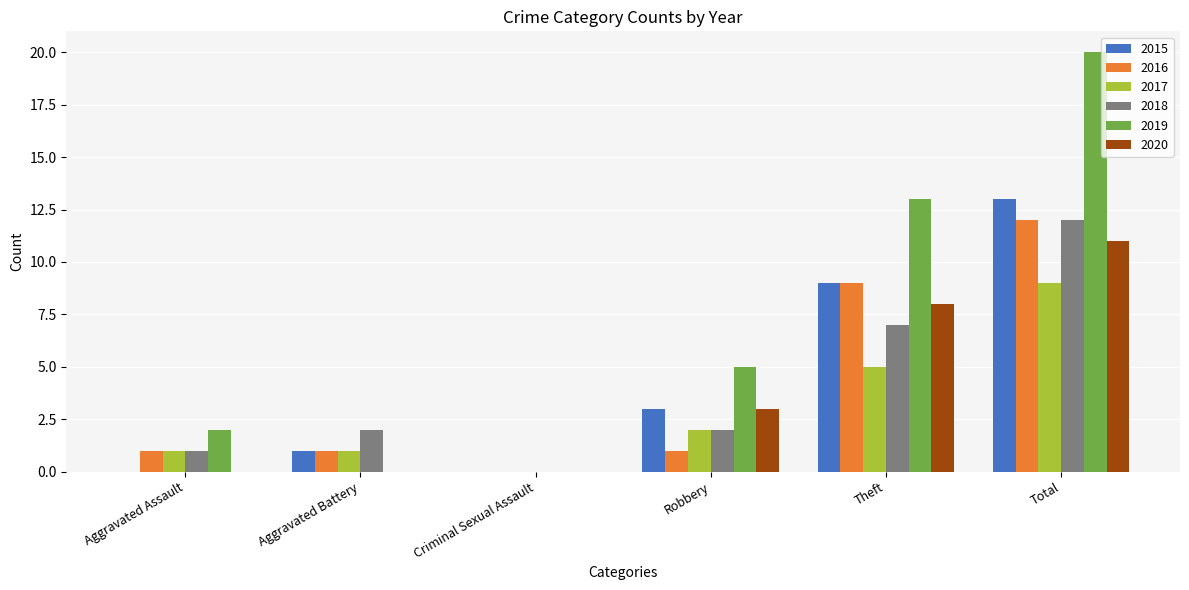

What is the sum of the 2020 values at Total and Criminal Sexual Assault?

11